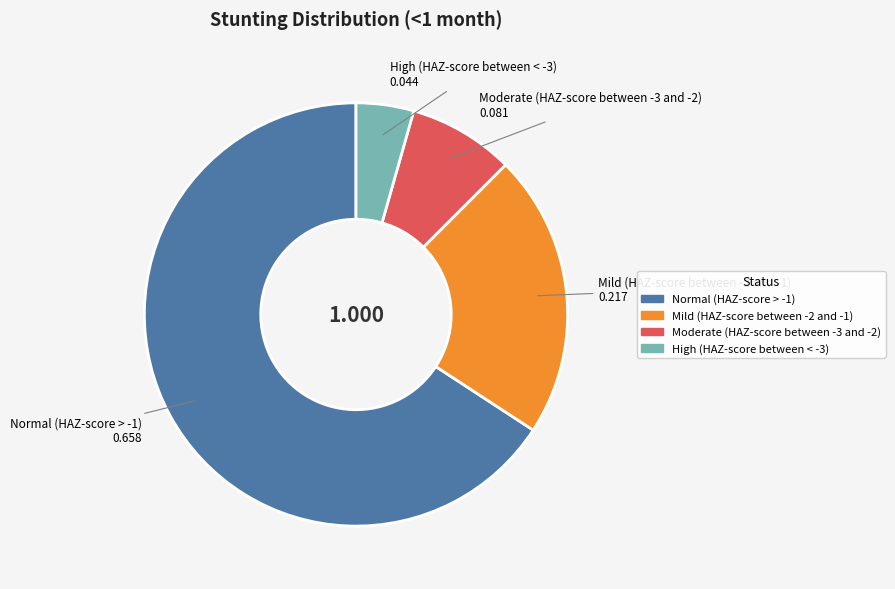

Is there a majority slice in this chart?

Yes